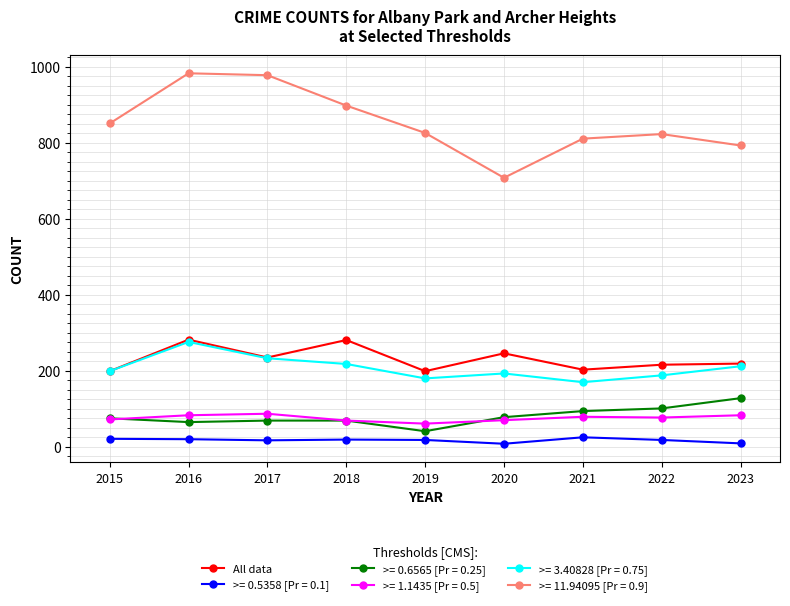

Which series has the largest total across all categories?

>= 11.94095 [Pr = 0.9]